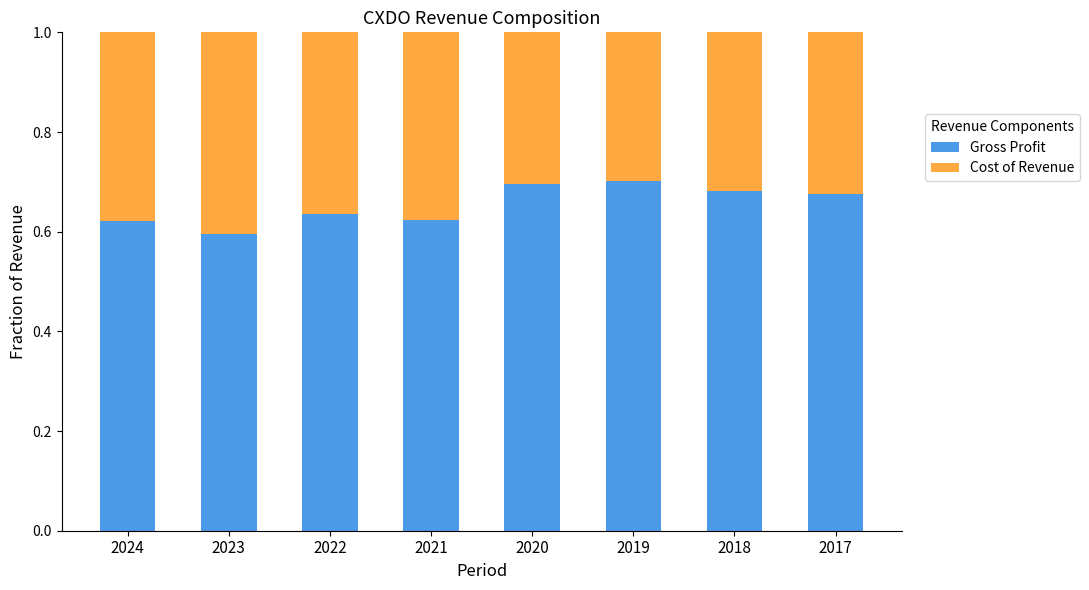

What is the total value across all series at 2018?

1.0